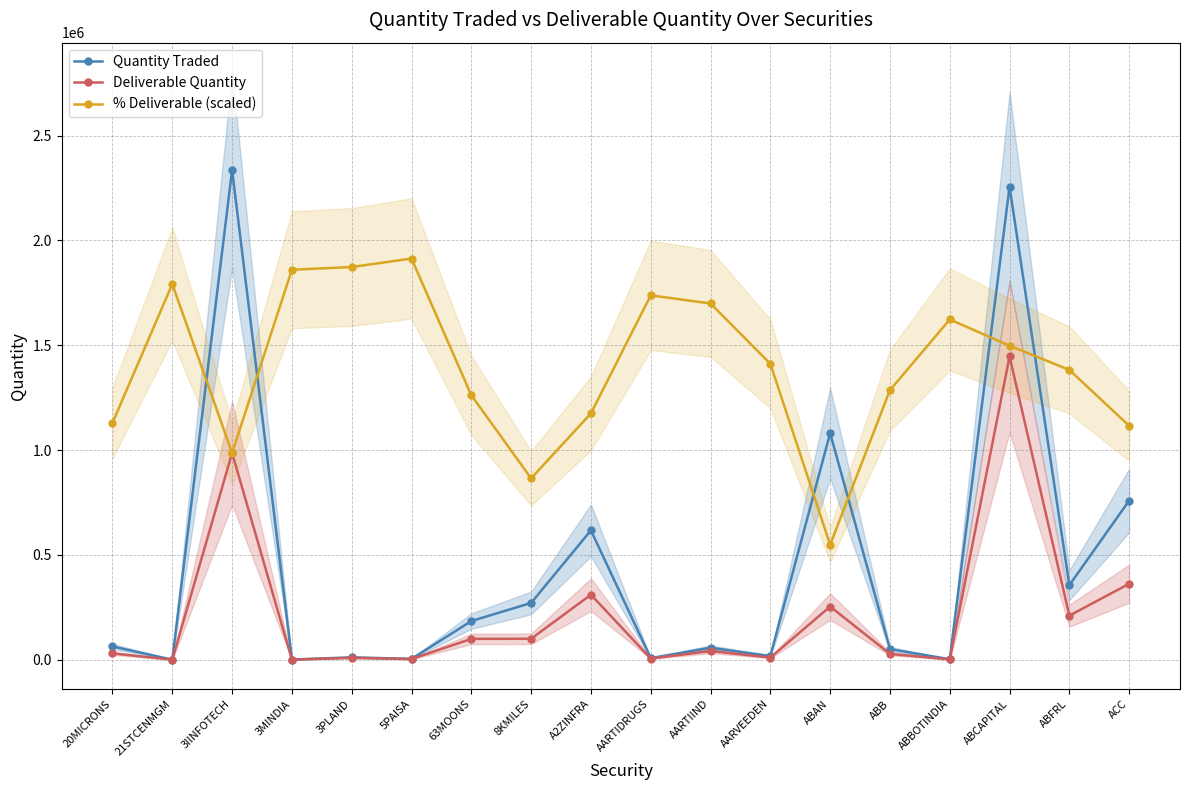

Reading left to right, what are all the values shown in this chart?

Quantity Traded: 63759.0	713.0	2335804.0	1262.0	11825.0	4498.0	184862.0	271219.0	617387.0	8143.0	57637.0	17794.0	1080955.0	51268.0	2717.0	2255973.0	356036.0	759372.0
Deliverable Quantity: 30847.0	547.0	986500.0	1005.0	9482.0	3685.0	99871.0	100491.0	310609.0	6059.0	41933.0	10754.0	253995.0	28225.0	1888.0	1446691.0	210728.0	362863.0
% Deliverable (scaled): 1130062.0	1792028.8	986410.0	1860234.3	1873081.2	1913724.2	1261801.3	865415.4	1175143.0	1738071.8	1699297.4	1411759.9	548913.9	1285860.1	1623150.2	1497951.1	1382562.4	1116047.2